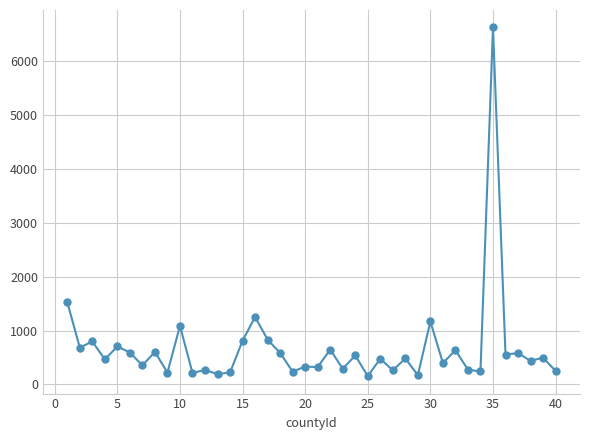

What is the value of the 9th point from the left?

218.8